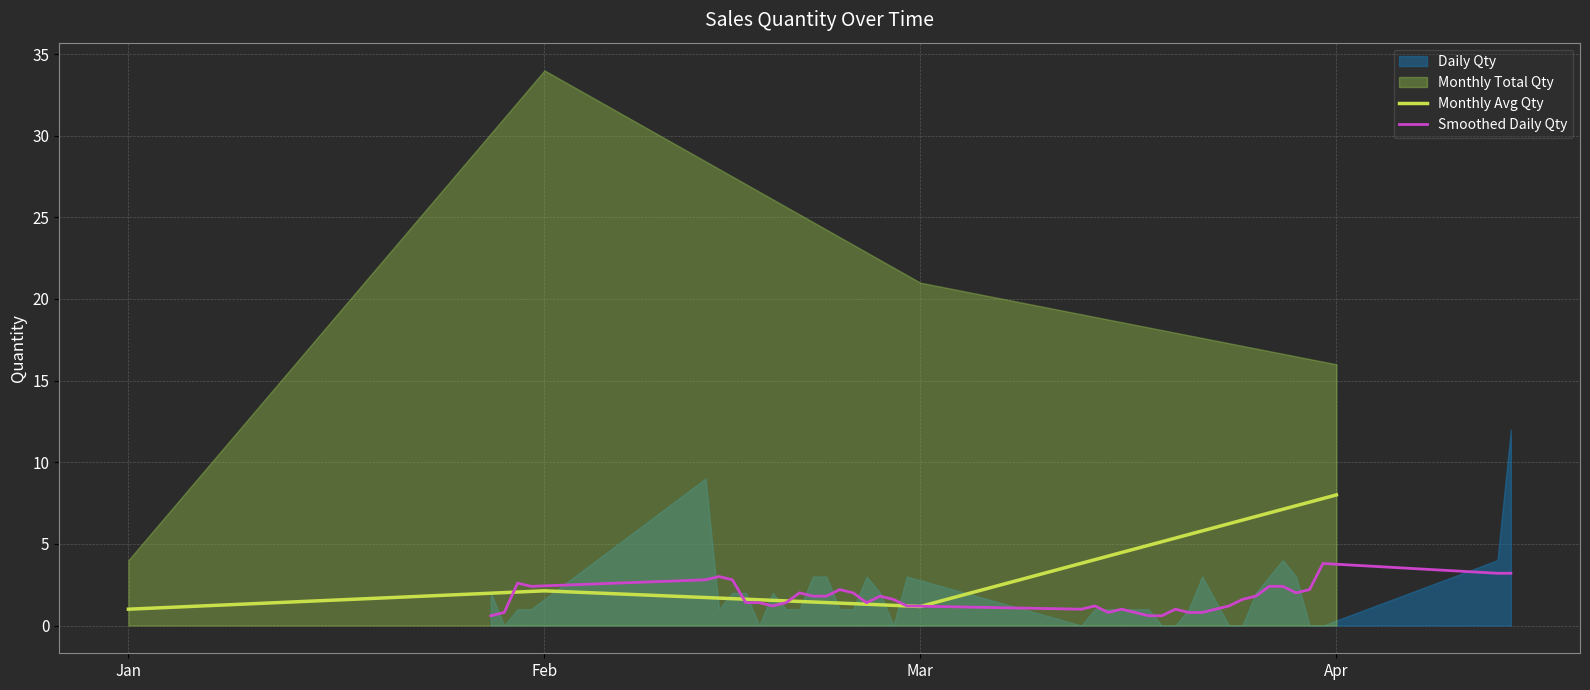

What is the maximum value shown in the chart?

12